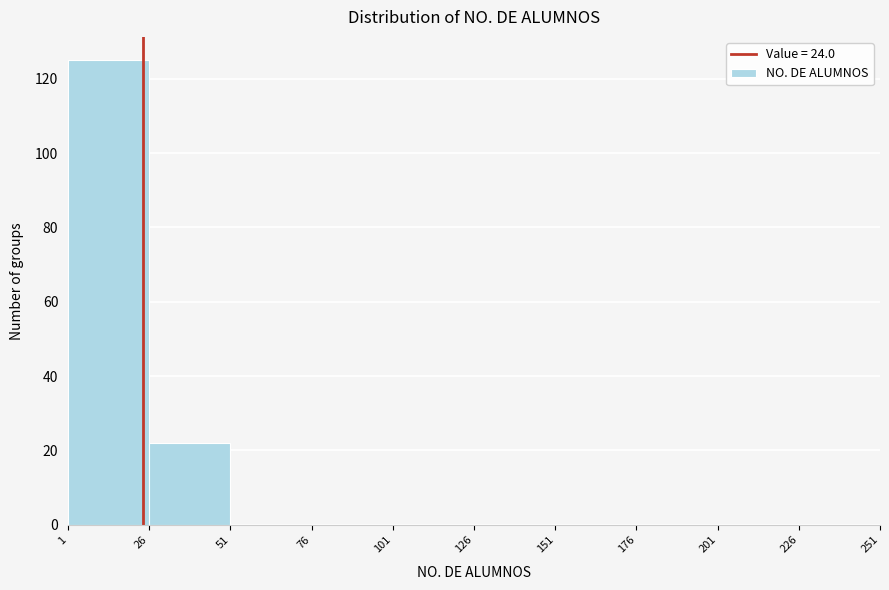

What is the height of the bar covering 26 to 51 on the x-axis? The values are not printed on the chart, so give them approximately, as read against the axis.

22